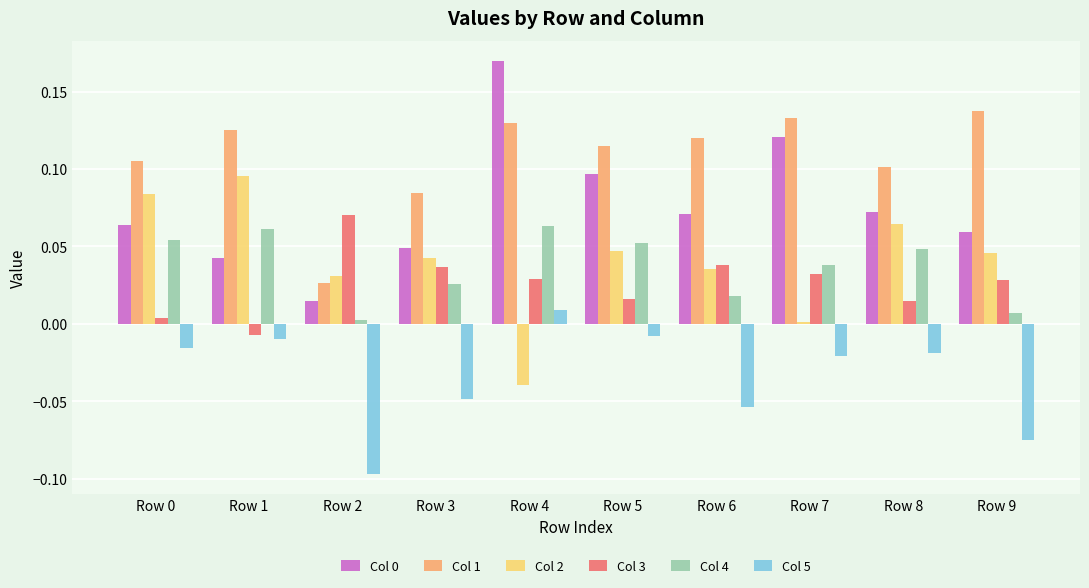

Which series has the largest total across all categories?

Col 1